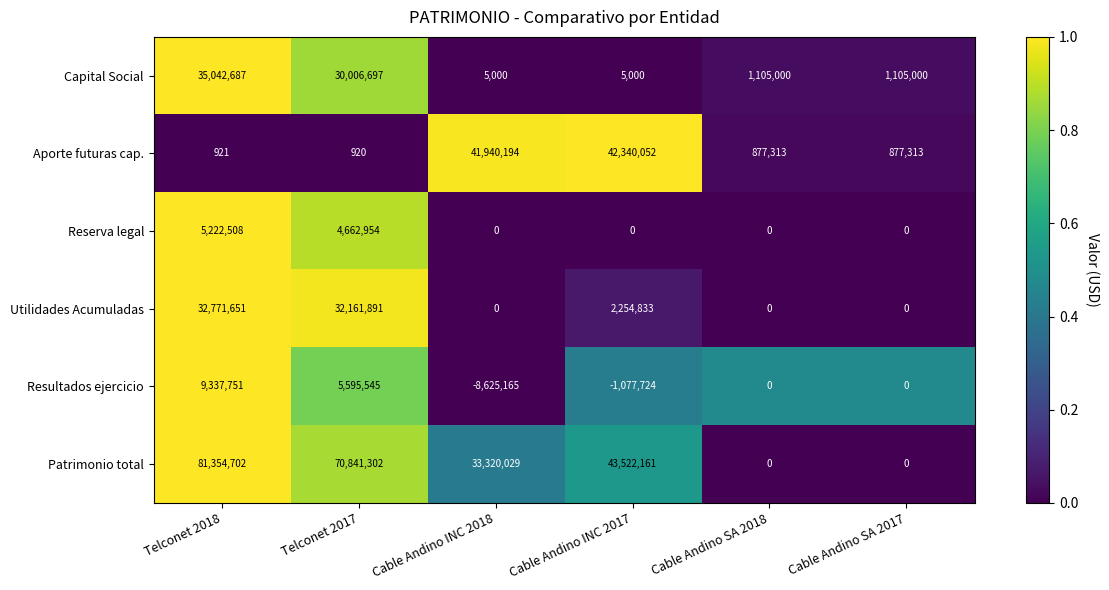

Which series has the largest total across all categories?

Patrimonio total